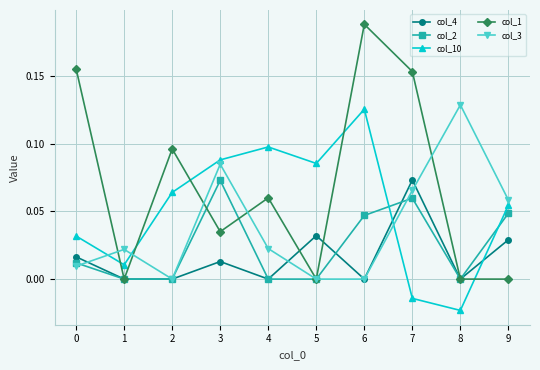

True or false: col_3 has a value of 0.0 at 4.

True